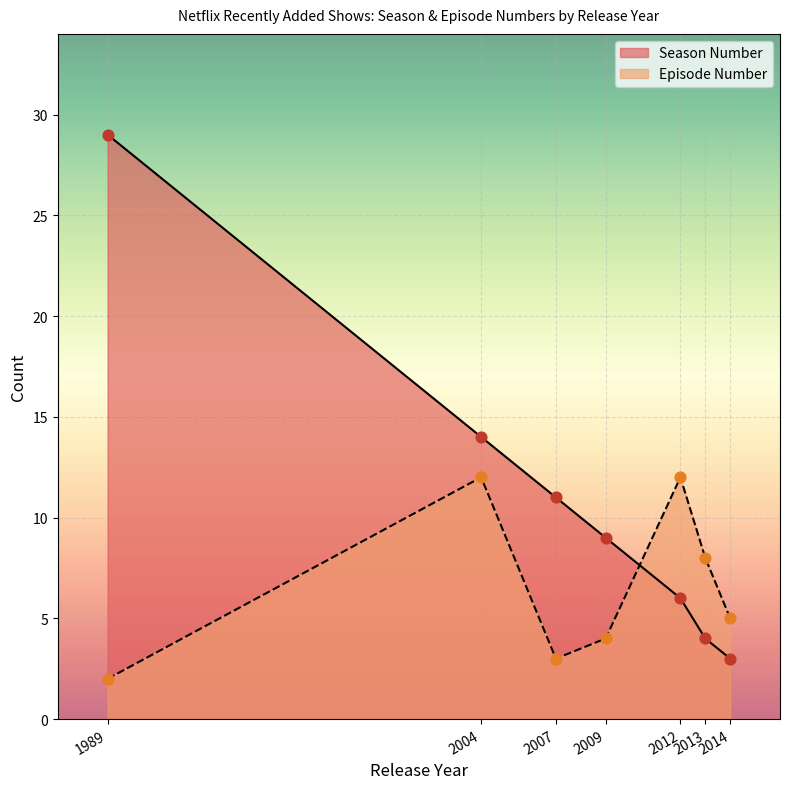

Which series has the largest total across all categories?

Season Number